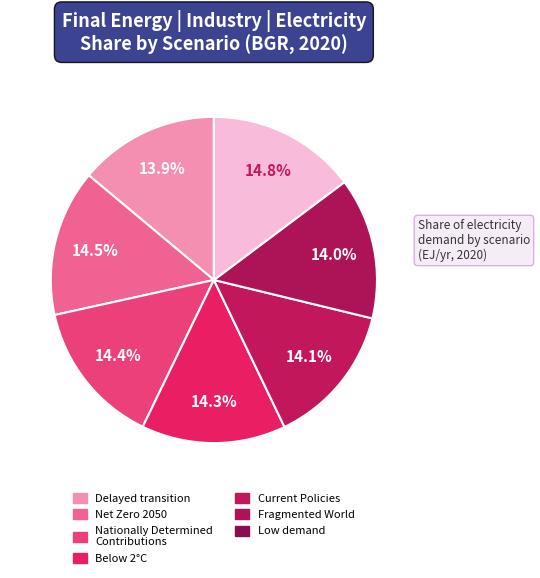

Is there a majority slice in this chart?

No